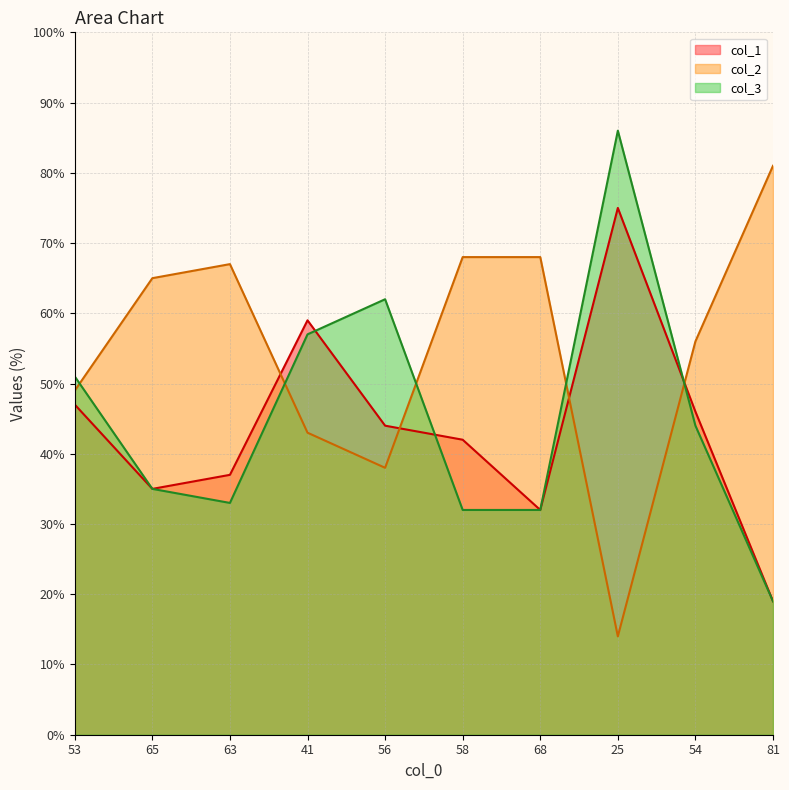

How many values in the col_1 series are below 44?

5